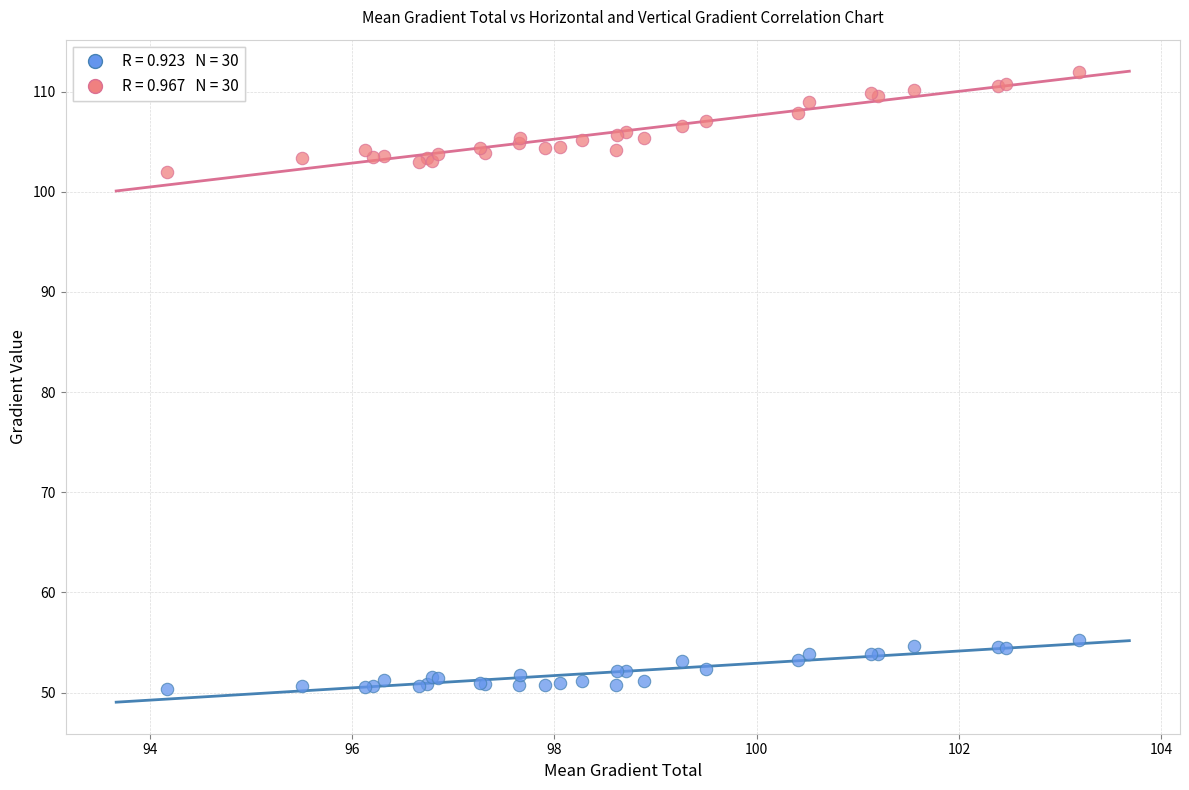

Across all series, what Y value is closest to 81?

102.0